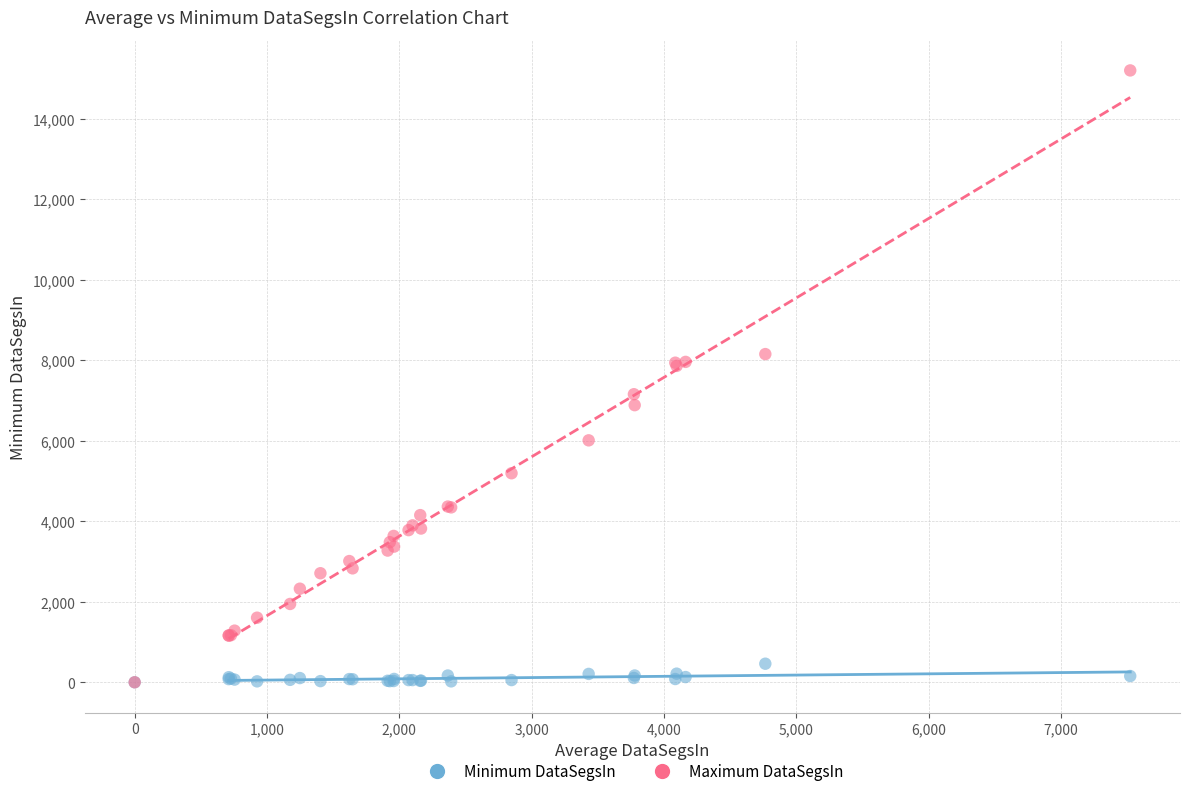

Which series reaches the maximum Y coordinate?

Maximum DataSegsIn